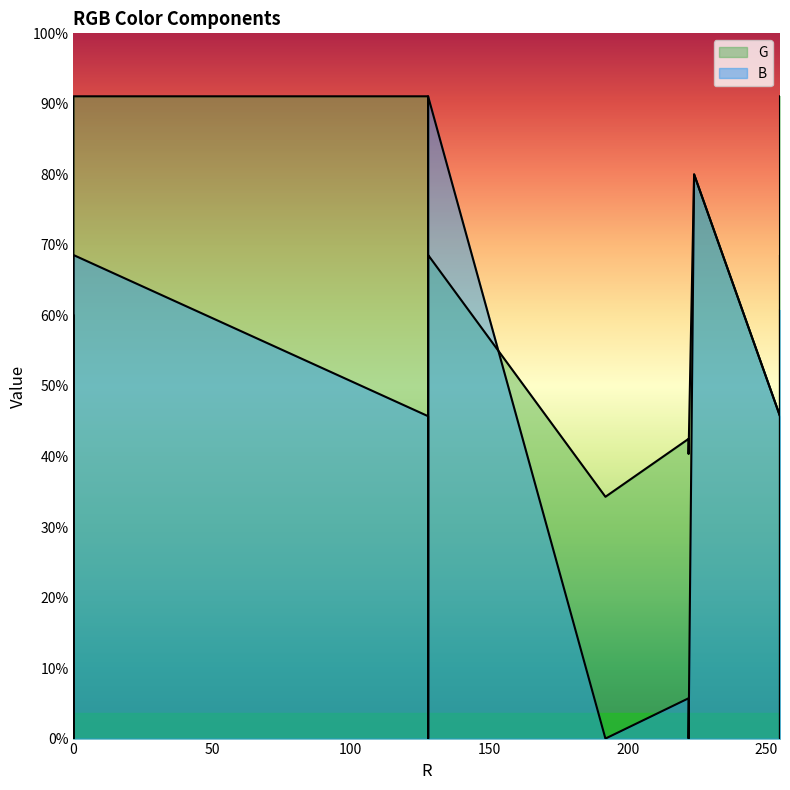

How many positive values does the G series have?

14